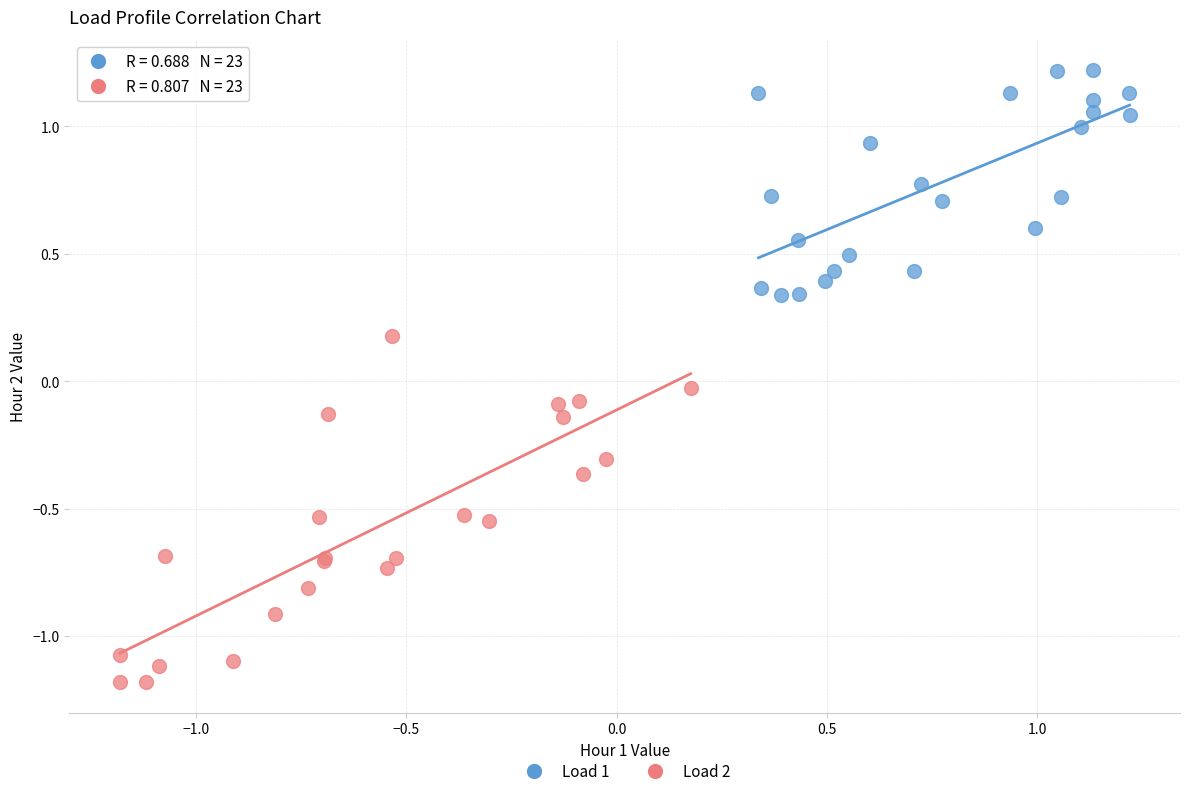

Which series has the largest Y range (max minus min)?

Load 2